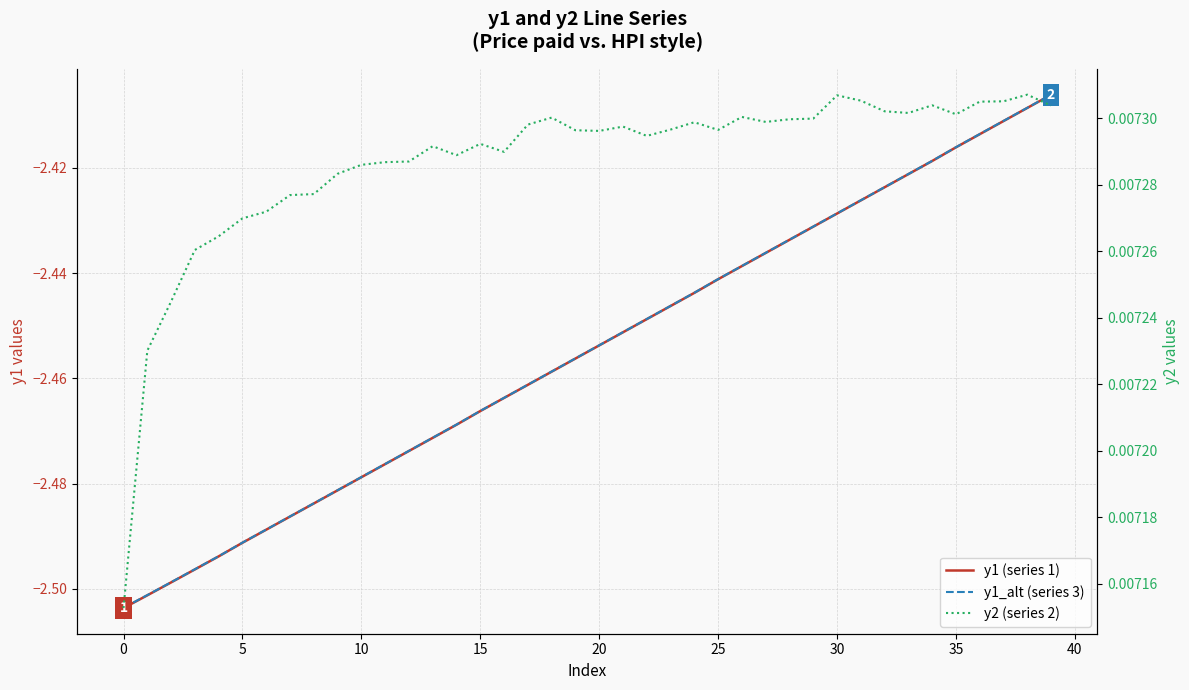

What are all the series names shown in the legend?

y1 (series 1), y1_alt (series 3), y2 (series 2)